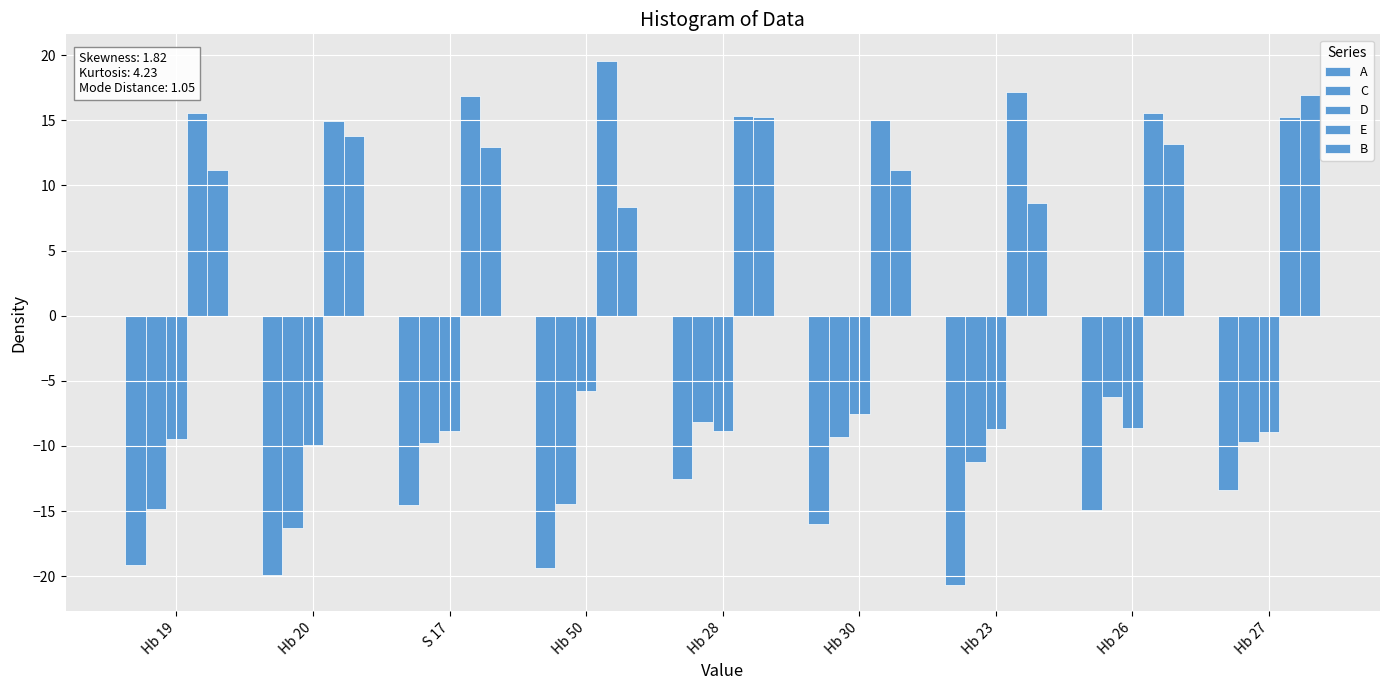

How many categories are shown in the chart?

9